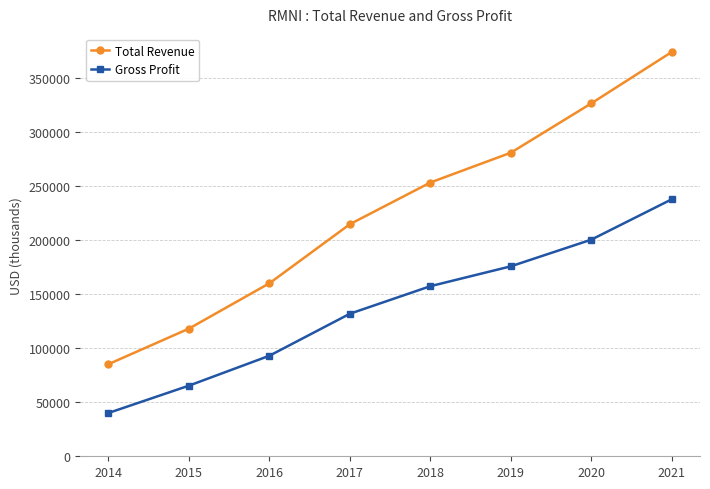

True or false: Total Revenue and Gross Profit cross at least once.

False